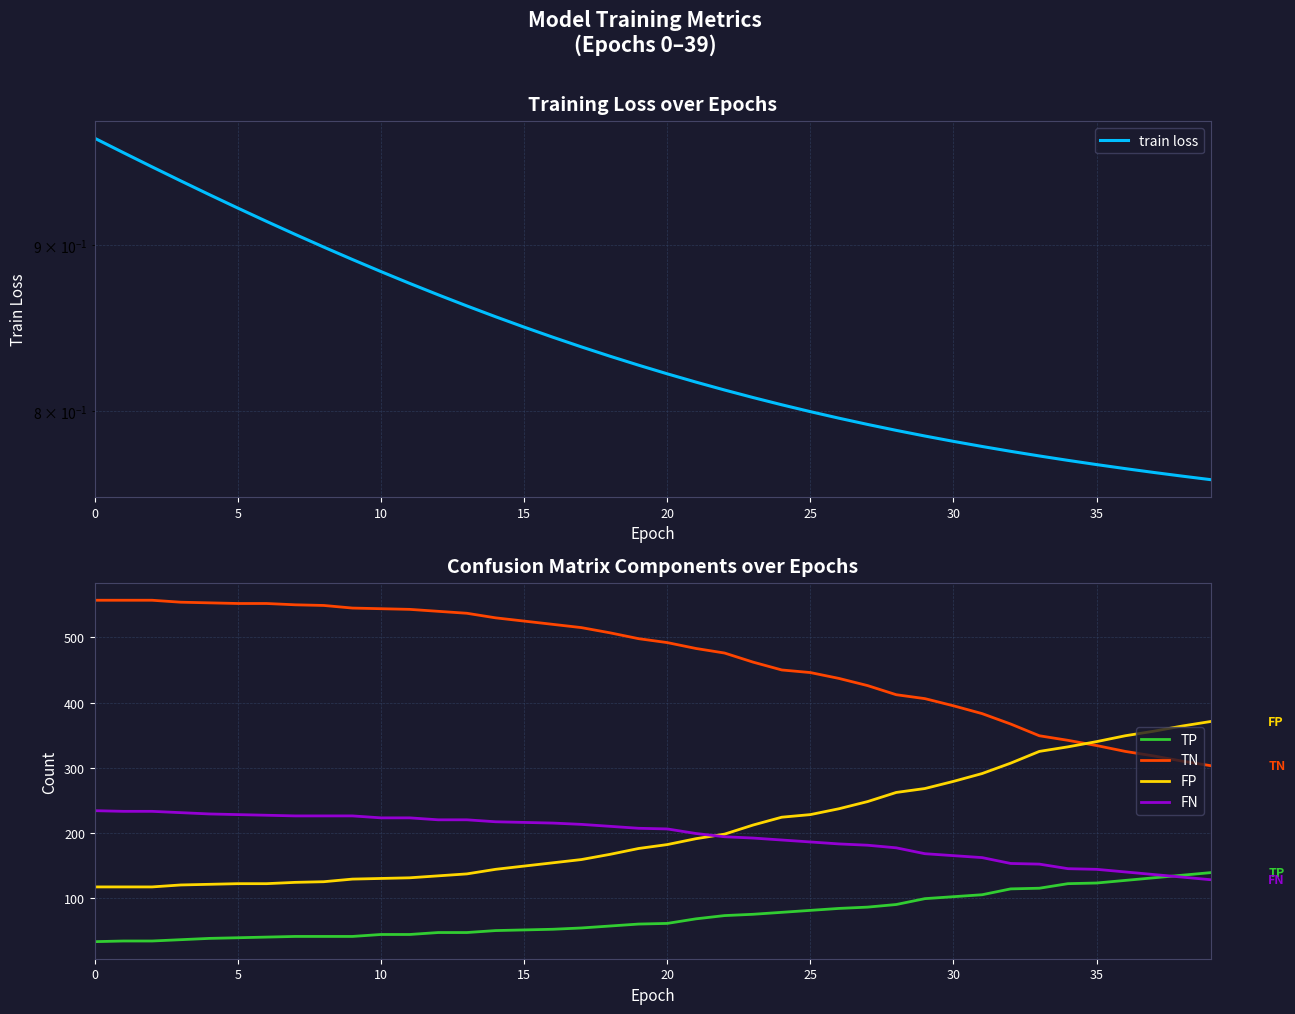

True or false: FN has more than 2 points higher than both neighbors.

False